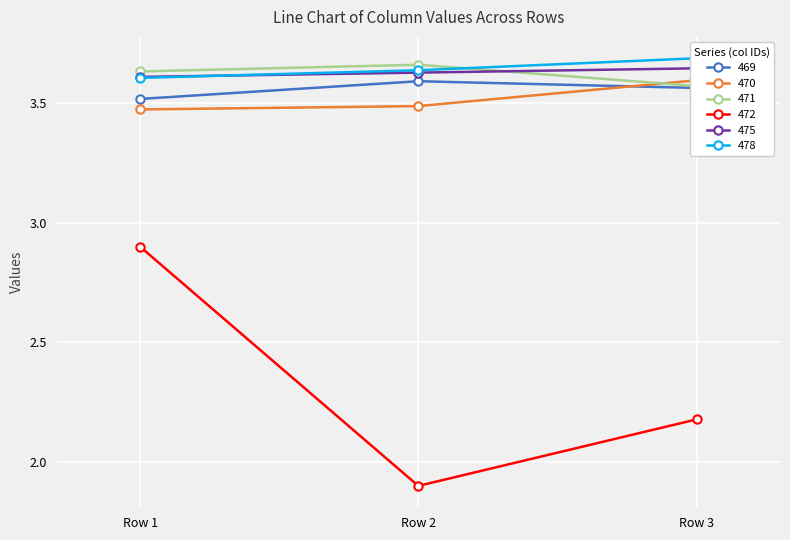

Reading left to right, what are all the values shown in this chart?

469: 3.5	3.6	3.6
470: 3.5	3.5	3.6
471: 3.6	3.7	3.6
472: 2.9	1.9	2.2
475: 3.6	3.6	3.6
478: 3.6	3.6	3.7